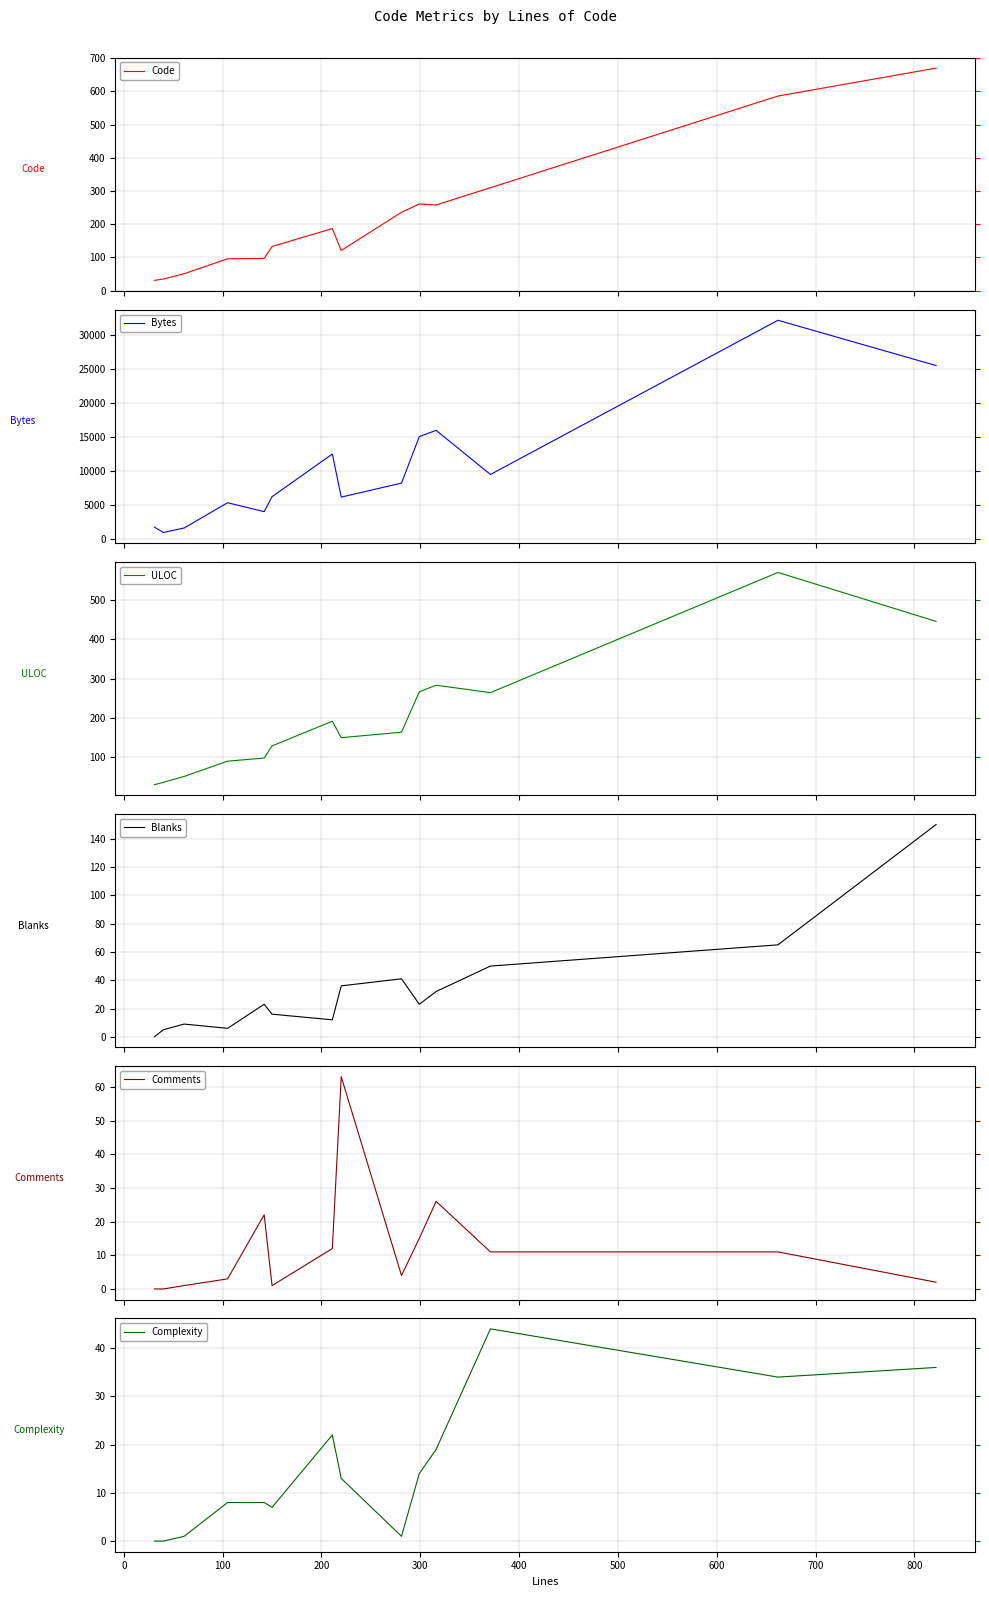

How many distinct data groups are displayed?

6